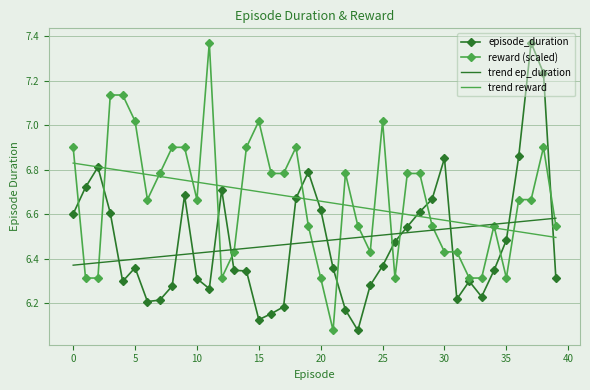

After their last crossing, which series has the higher values: trend ep_duration or episode_duration?

trend ep_duration